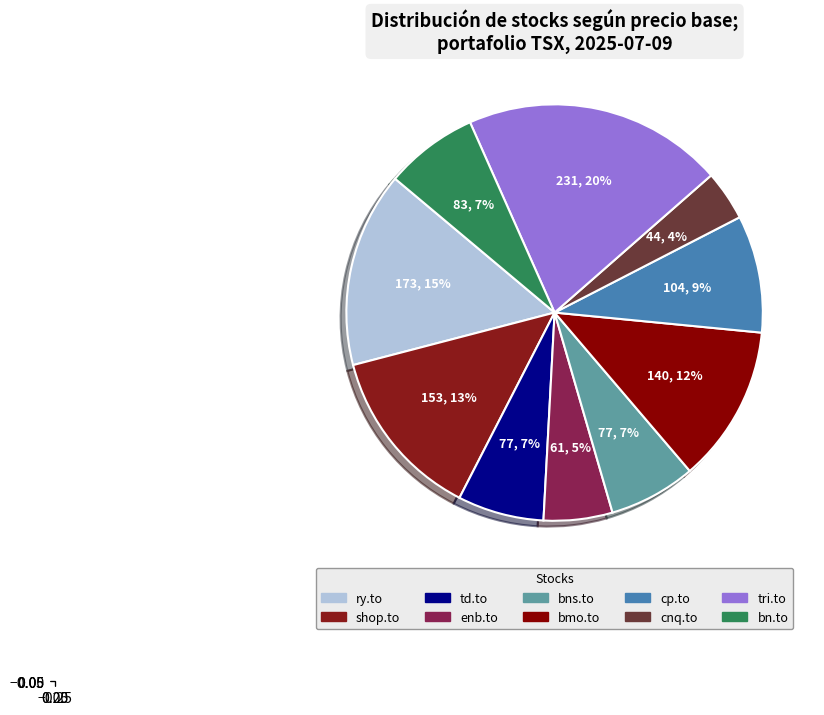

Do cp.to and cnq.to together represent more than half of the pie?

No